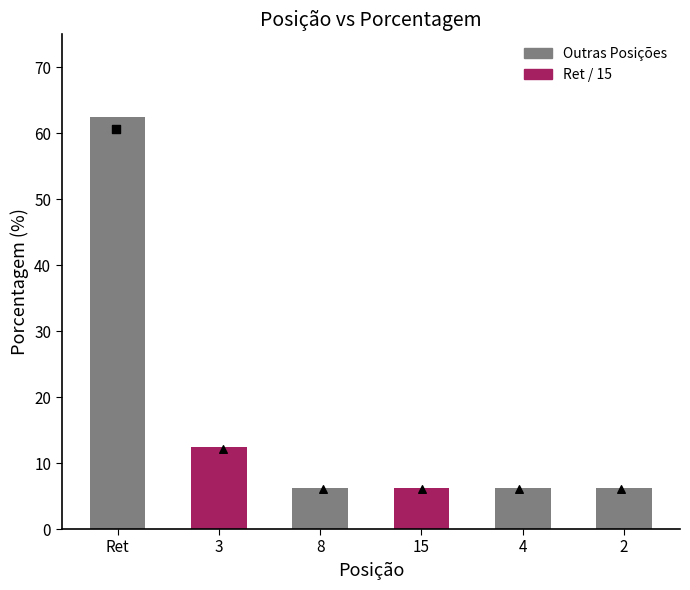

What is the ratio of the value at 3 to the value at Ret?

0.2